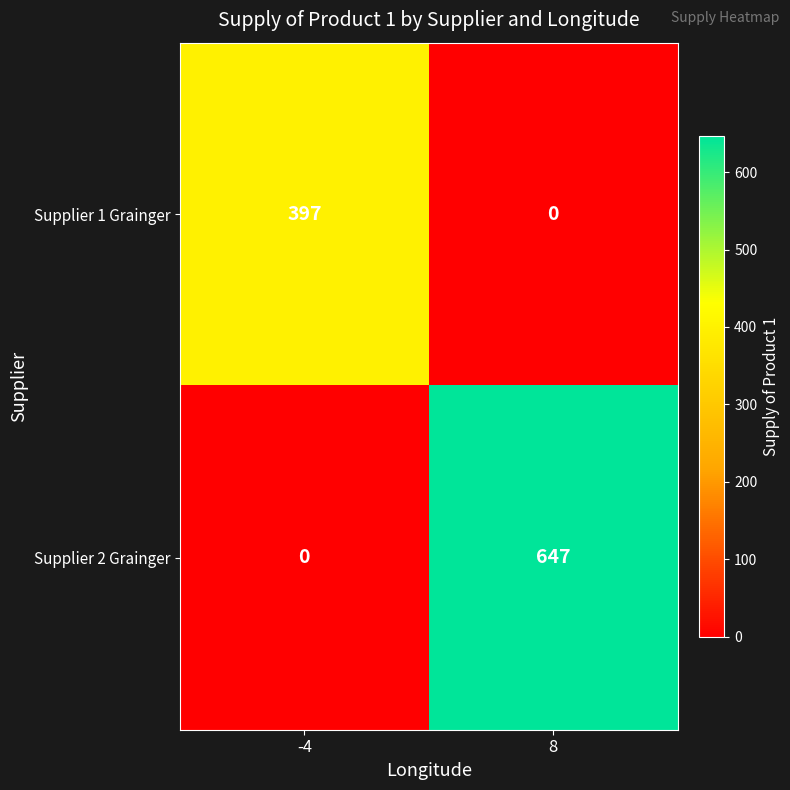

What is the total value across all series at 8?

647